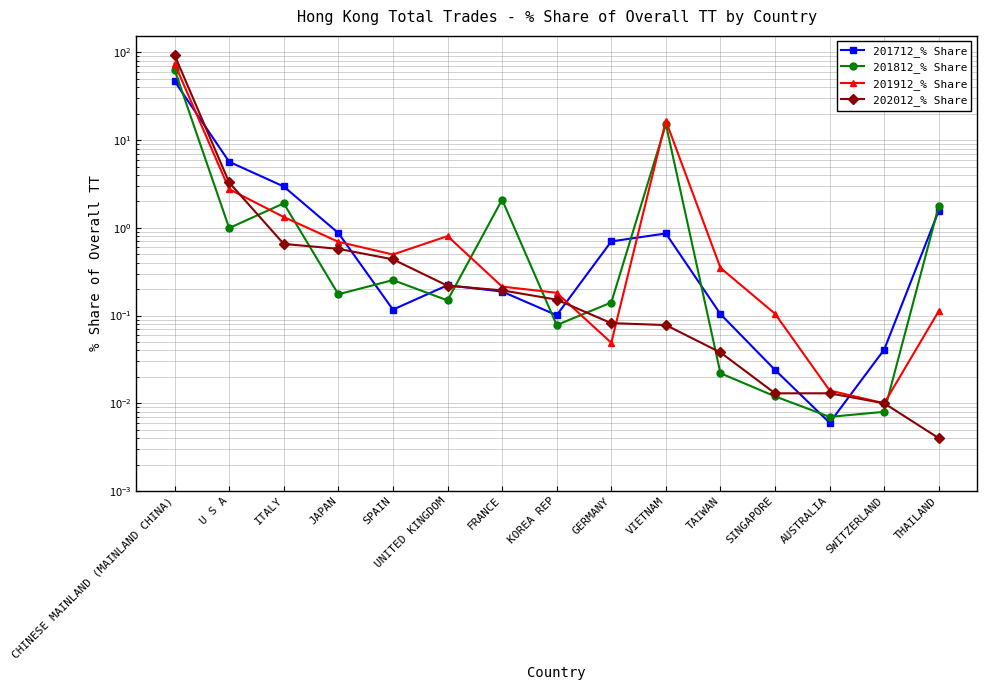

What are all the series names shown in the legend?

201712_% Share, 201812_% Share, 201912_% Share, 202012_% Share